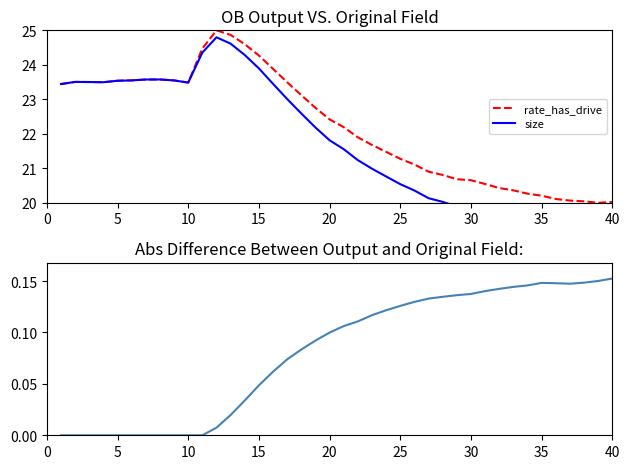

Does the chart display data point markers on the line(s)?

No